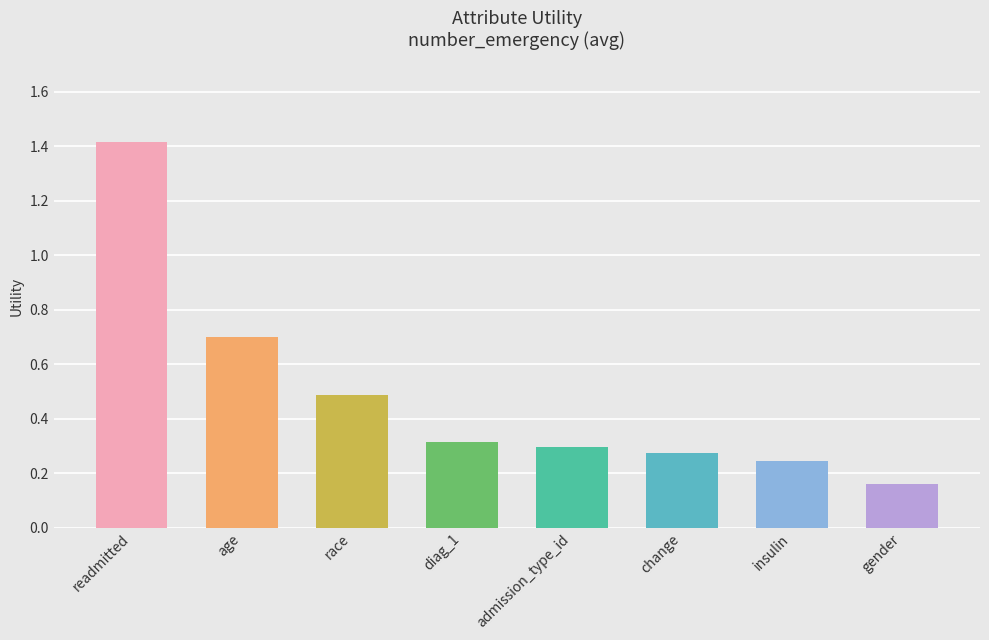

The value at admission_type_id is 0.4. True or false?

False